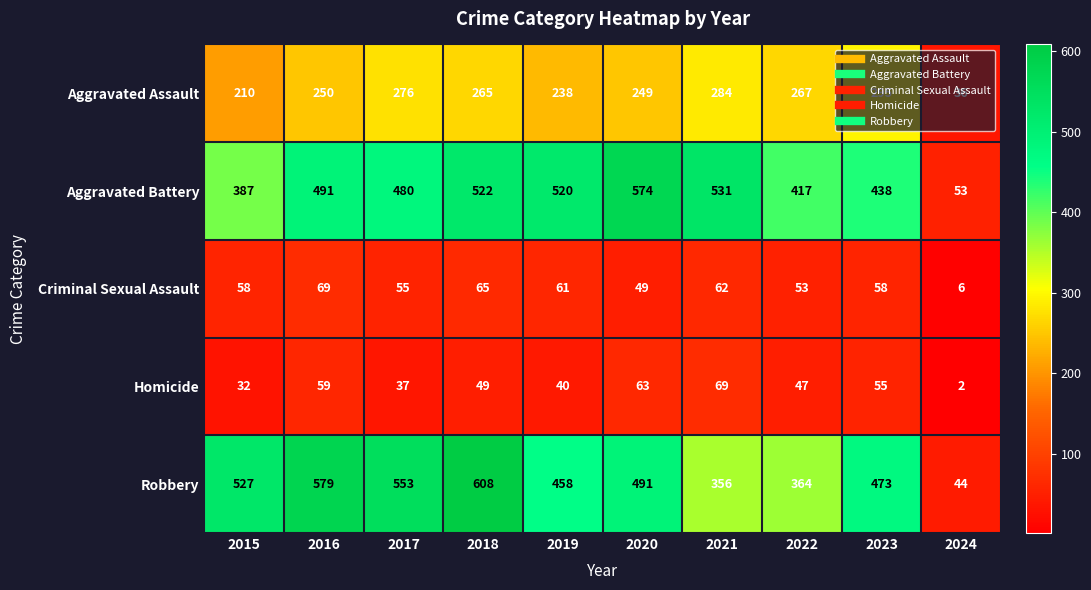

What is the lowest value of the Robbery series?

44